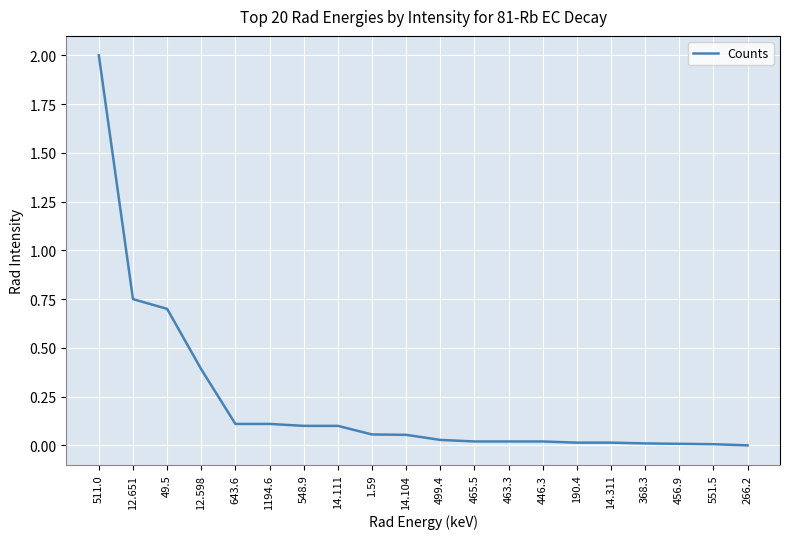

What is the difference between the maximum and second lowest values?

2.0